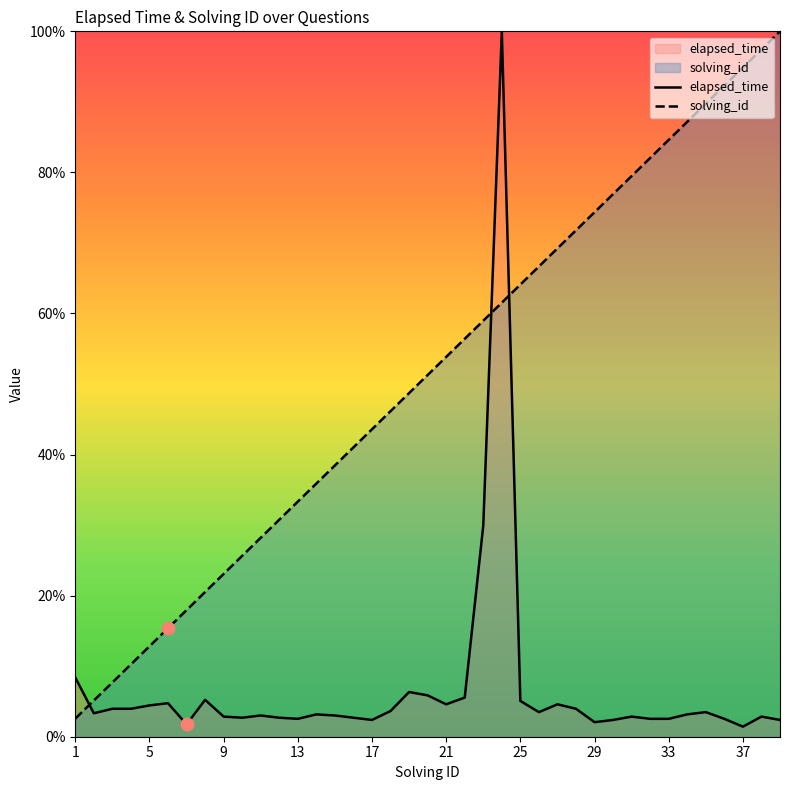

Which series has the largest total across all categories?

solving_id